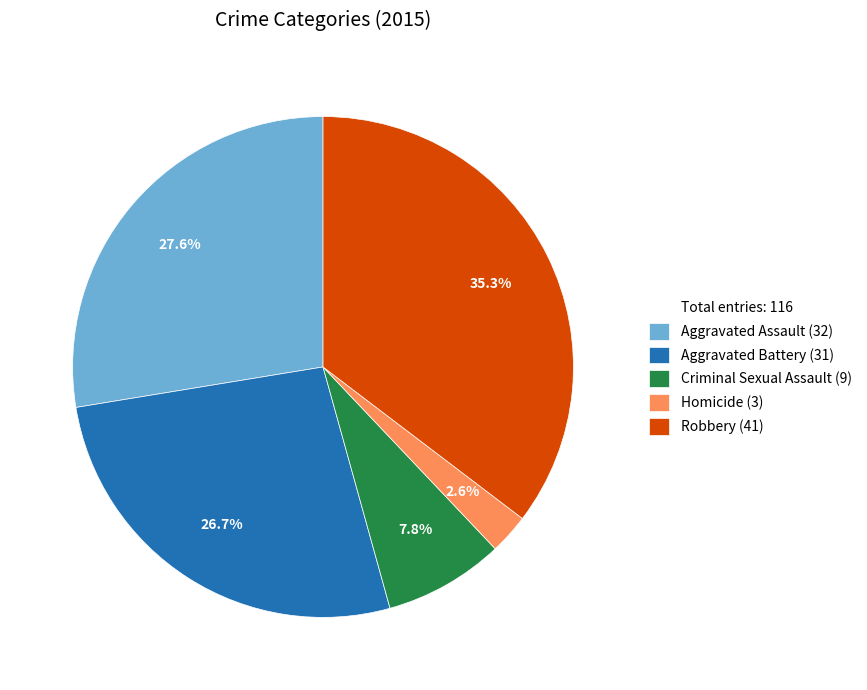

Is there a majority slice in this chart?

No